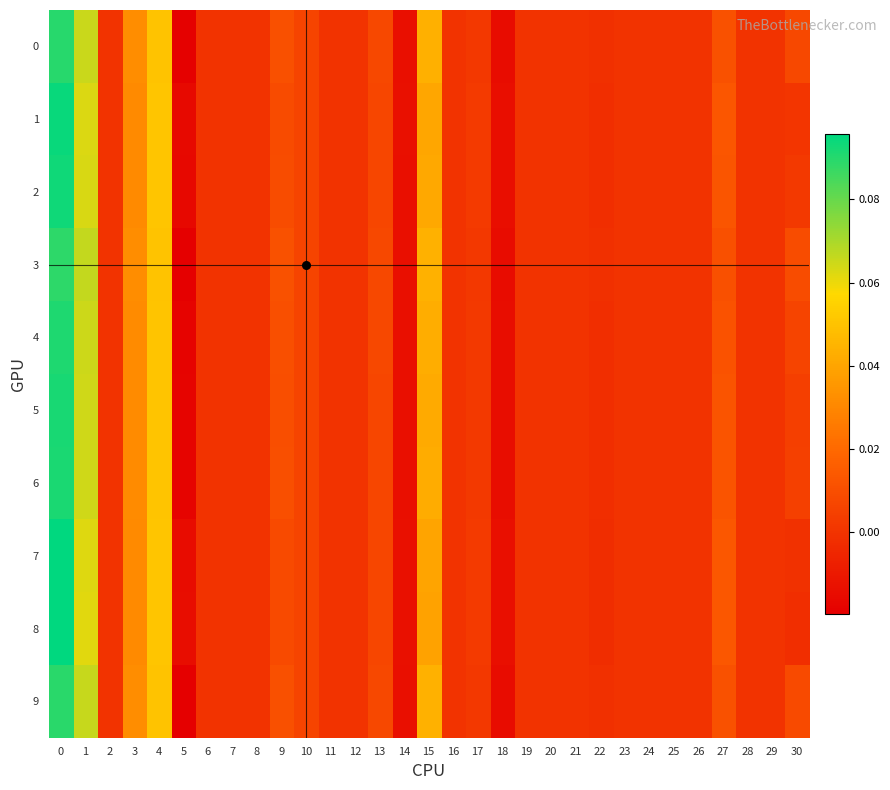

Which series changed the most between 3 and 5?

row_3